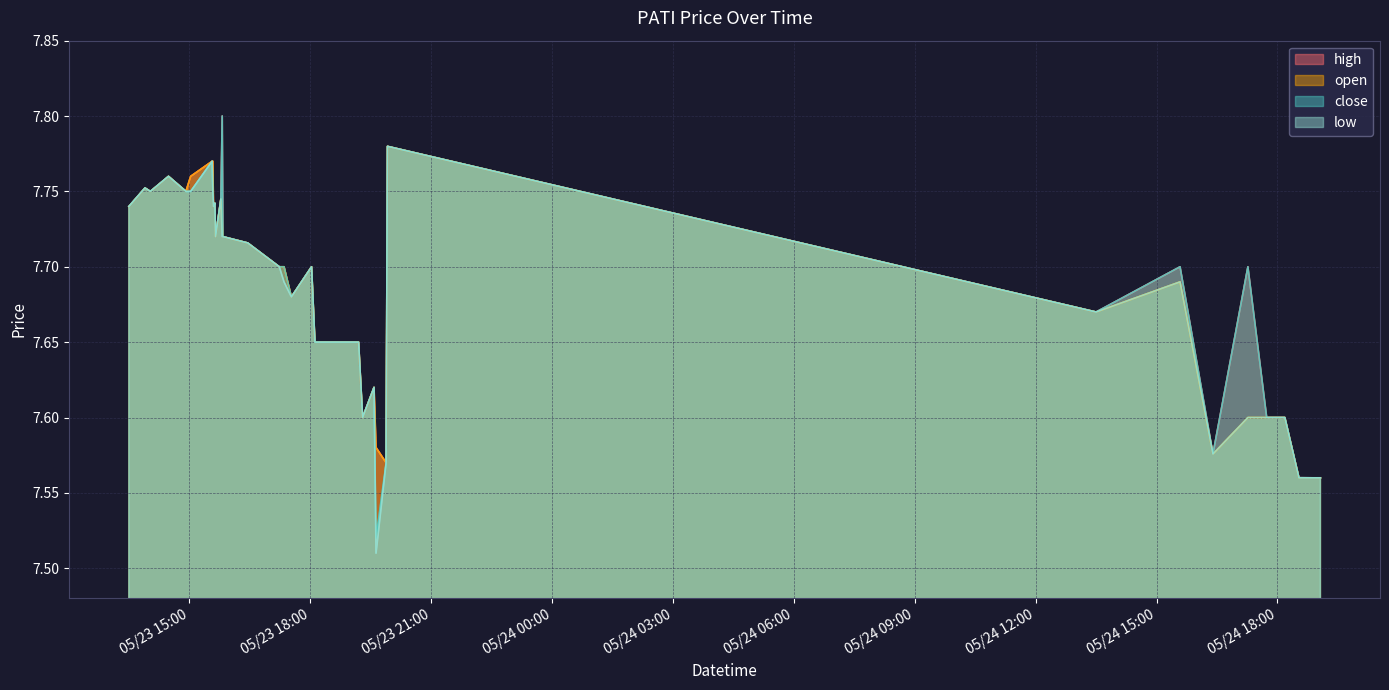

List the series in order of their overall mean, lowest first.

low, open, close, high